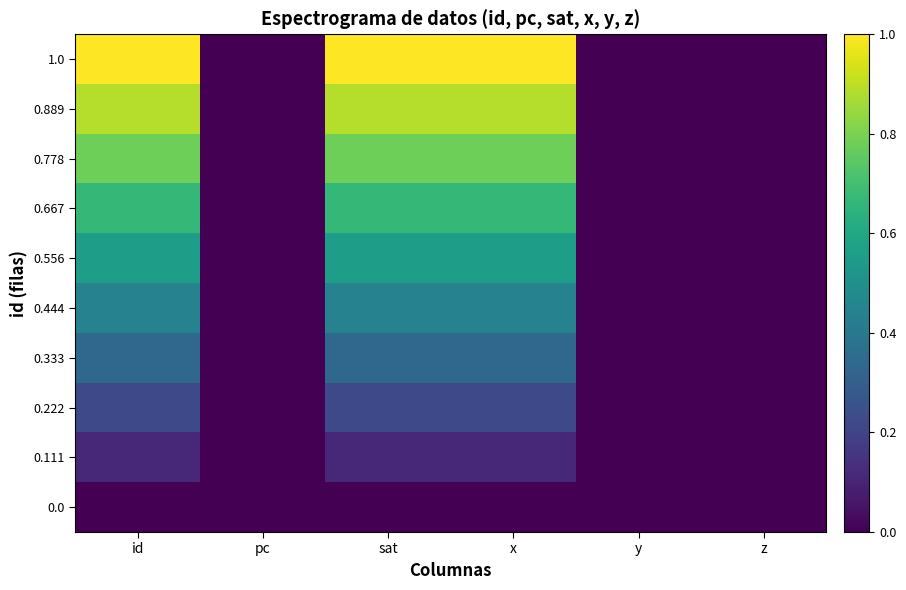

Which series has the widest spread of values?

1.0